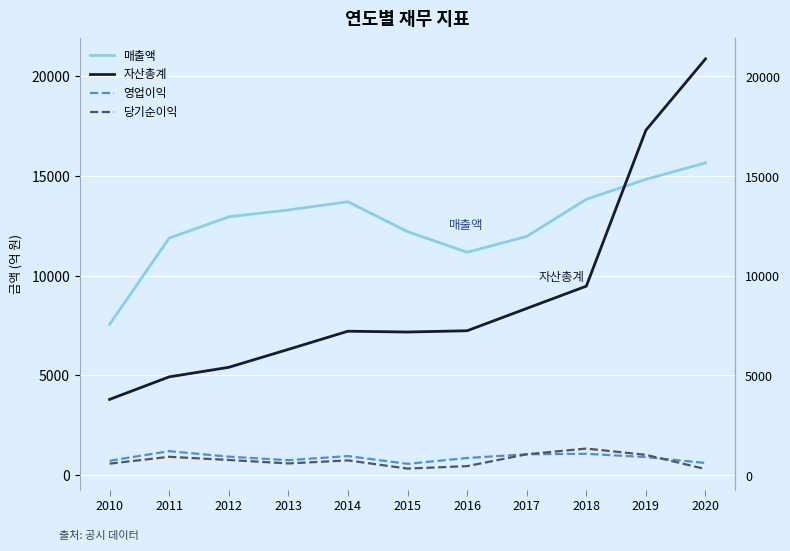

True or false: 영업이익 and 자산총계 intersect in this chart.

False